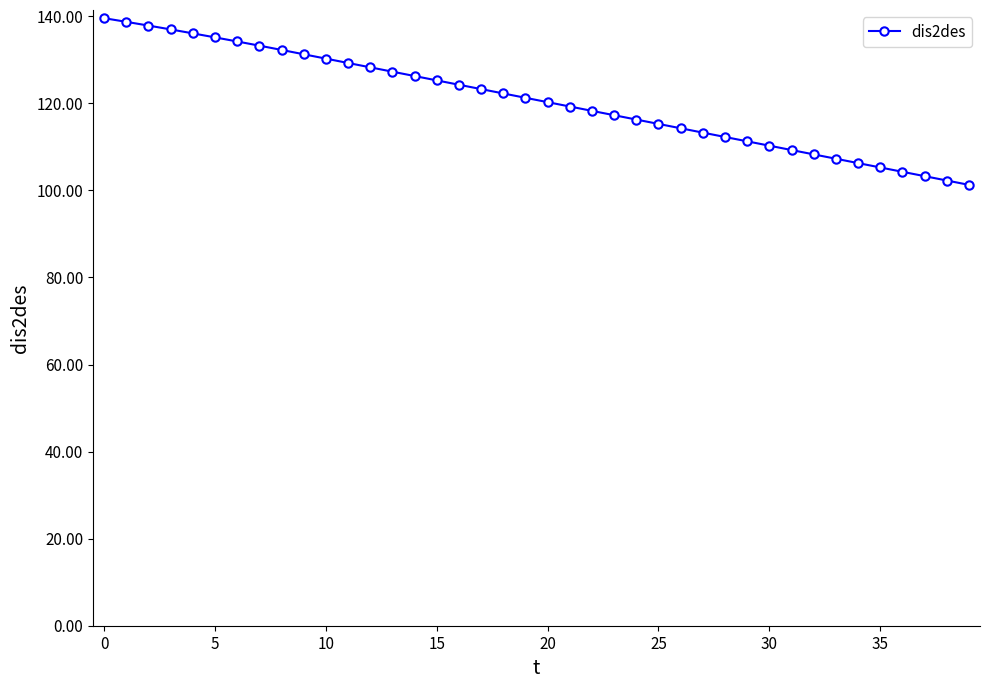

What is the smallest value displayed?

101.3